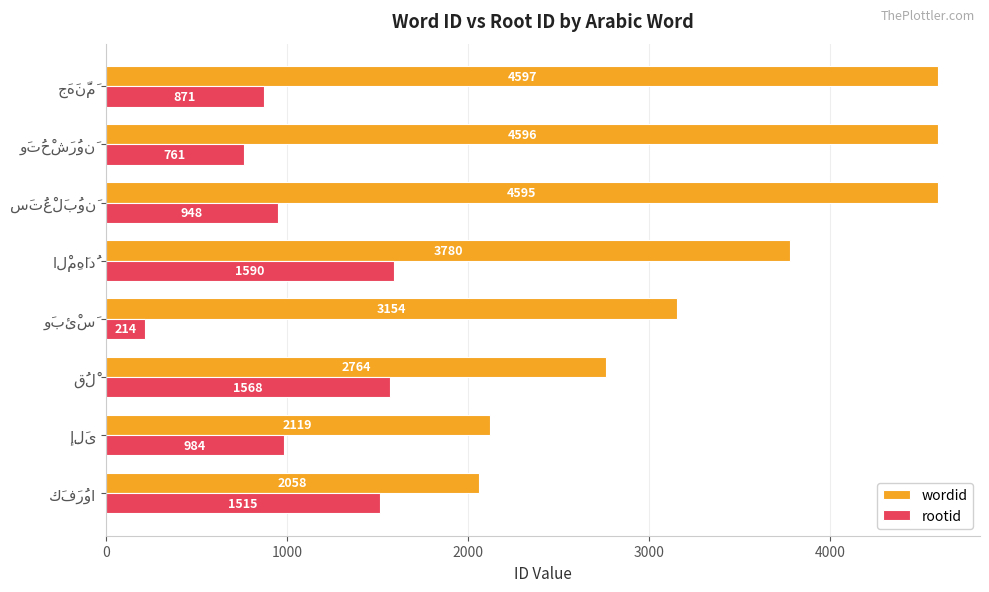

What is the maximum value for wordid?

4597